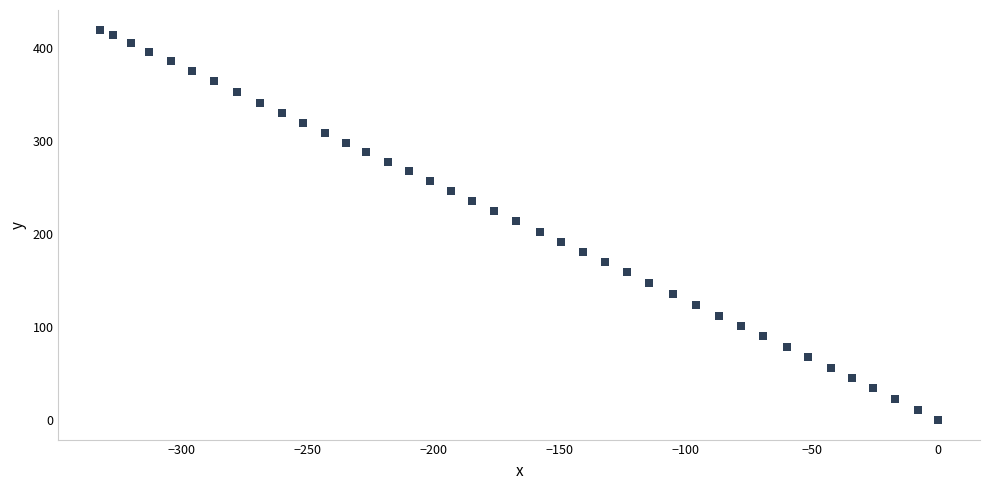

What is the range of Y values (max minus min)?

419.3